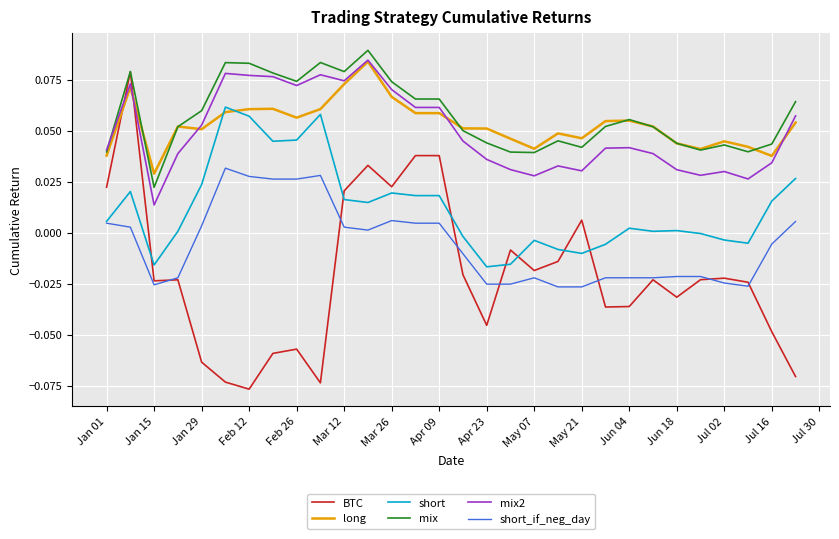

True or false: short and mix intersect in this chart.

False